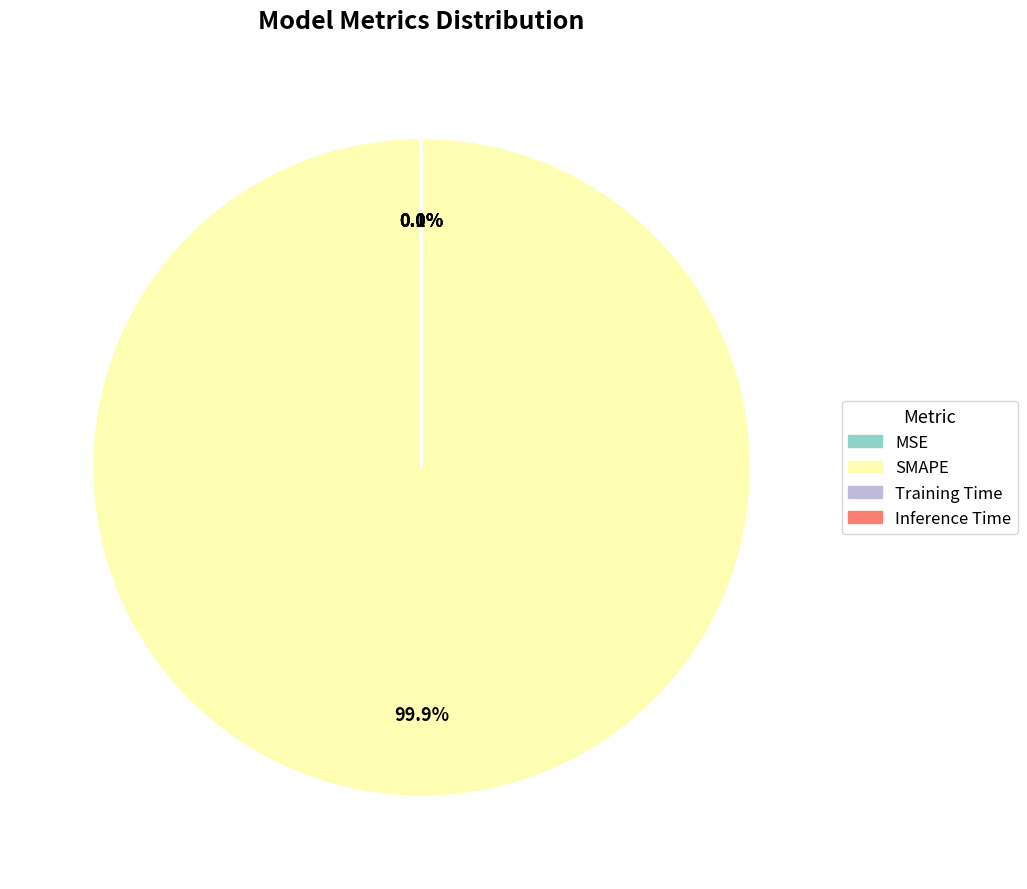

What percentage is NOT represented by SMAPE?

0.1%